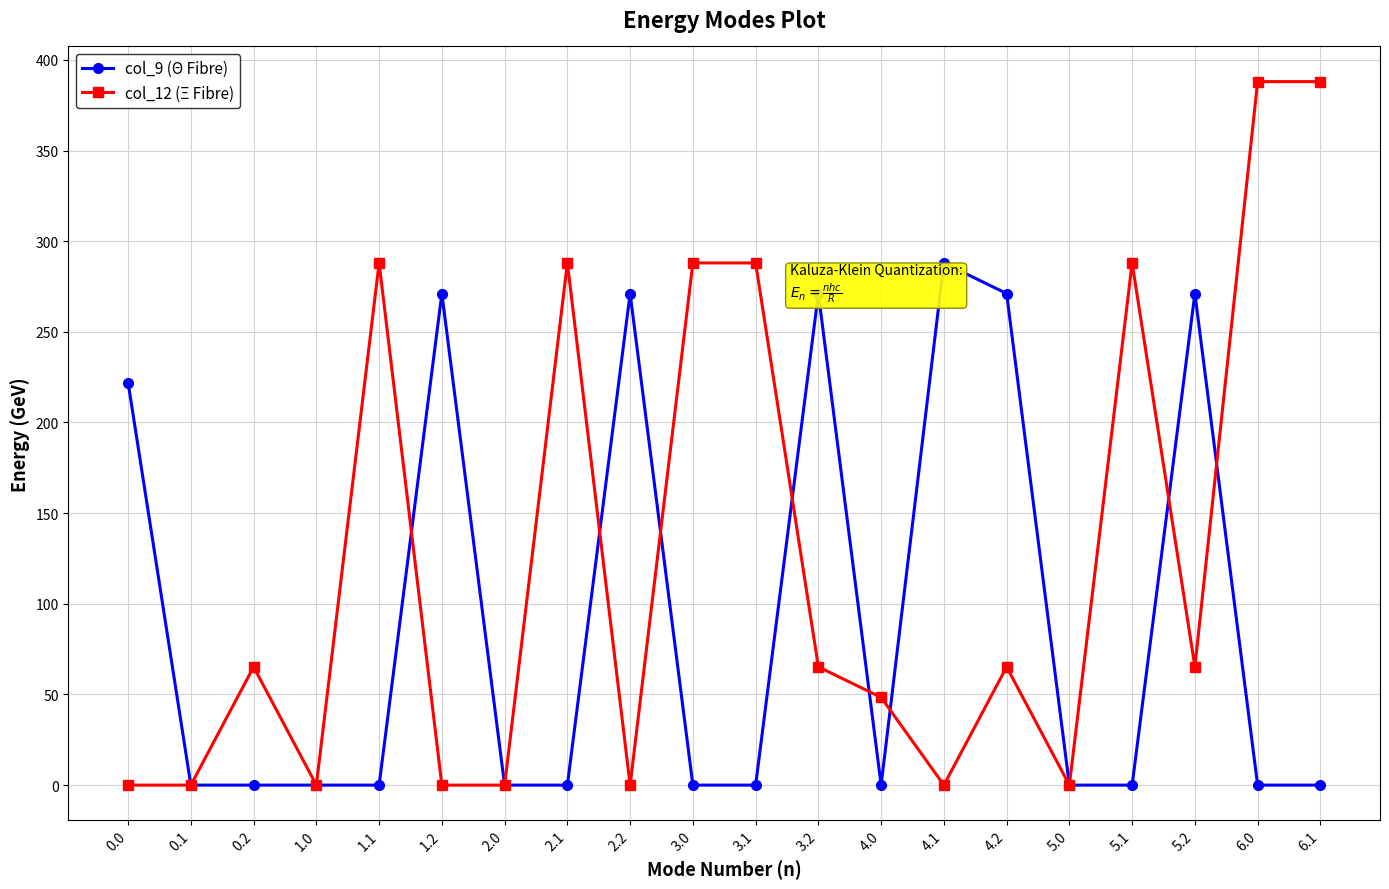

True or false: col_12 (Ξ Fibre) has more than 2 interior local peaks.

True